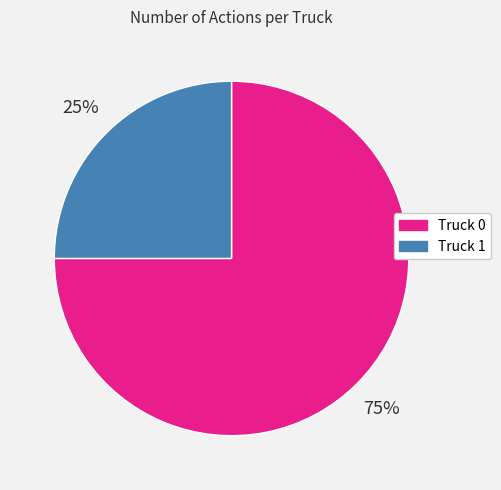

To the nearest percent, what is the combined percentage of Truck 0 and Truck 1?

100%